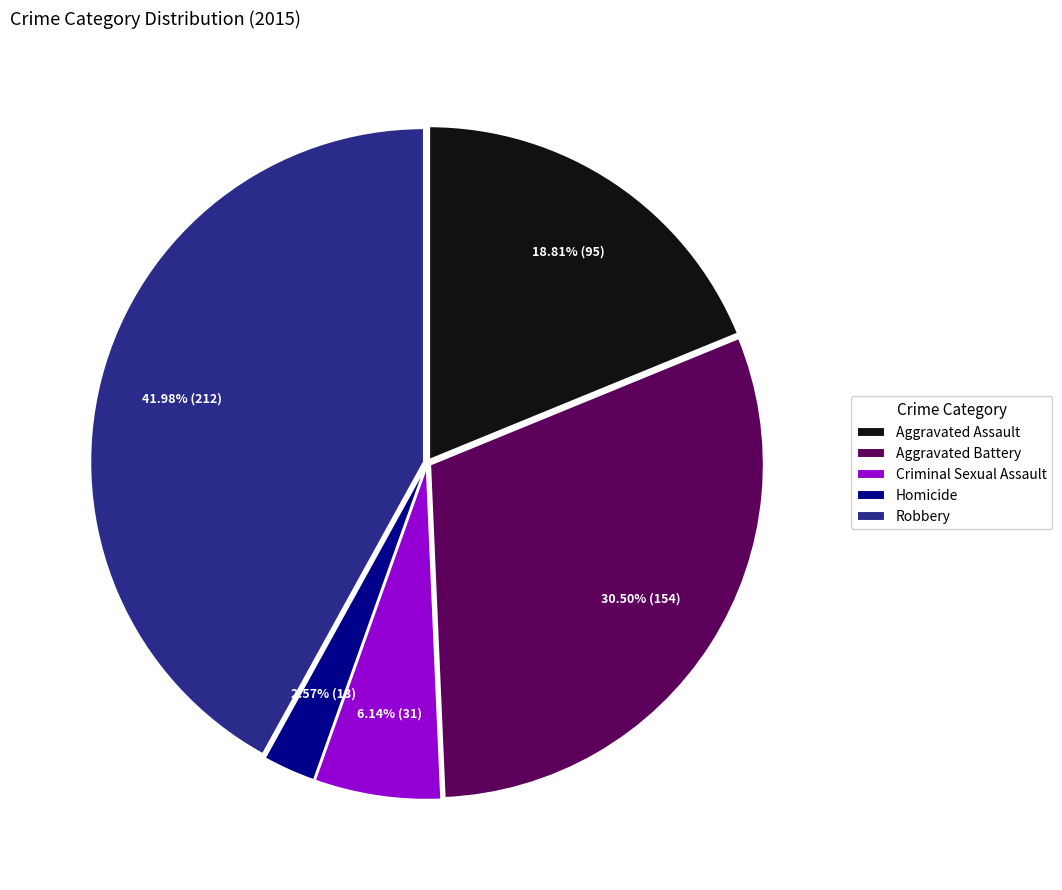

Count the number of slices in the pie.

5